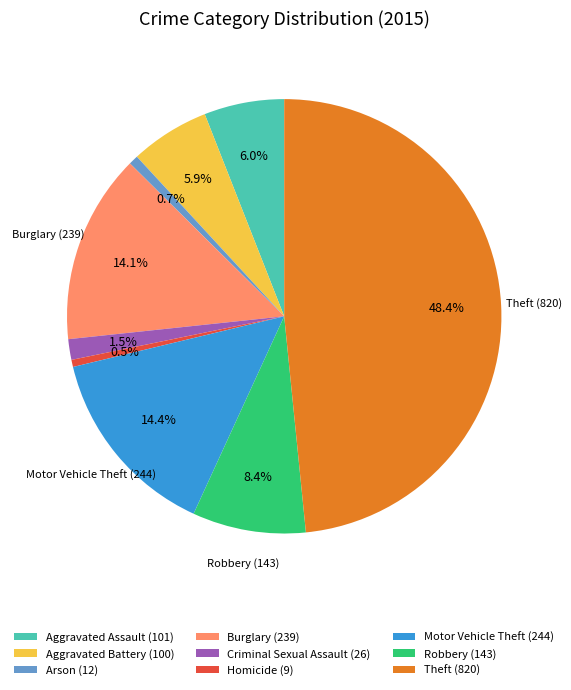

Is Aggravated Assault (101) the majority of the pie?

No